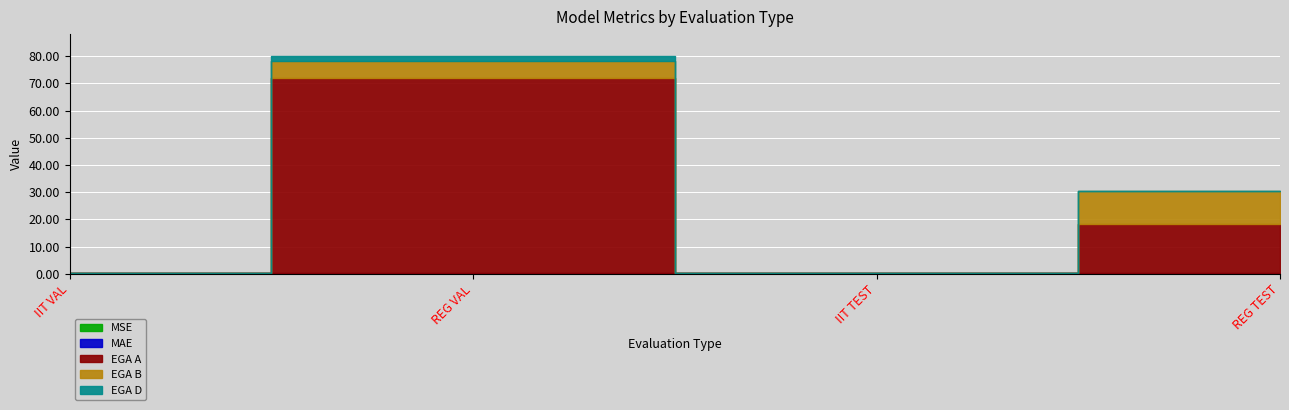

At which label is MSE closest to 0?

IIT VAL